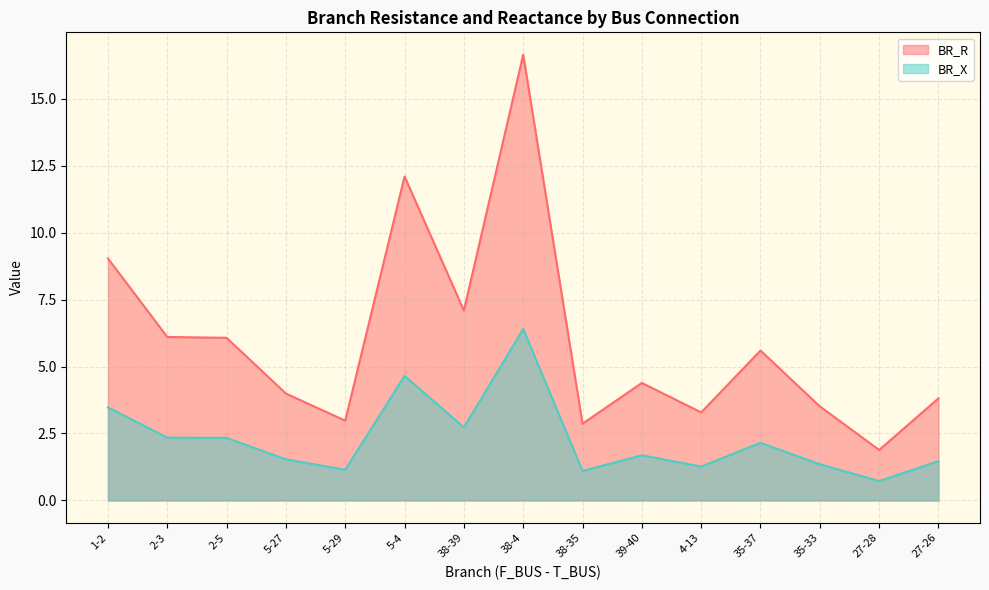

What is the approximate value of BR_X at 4-13?

1.3